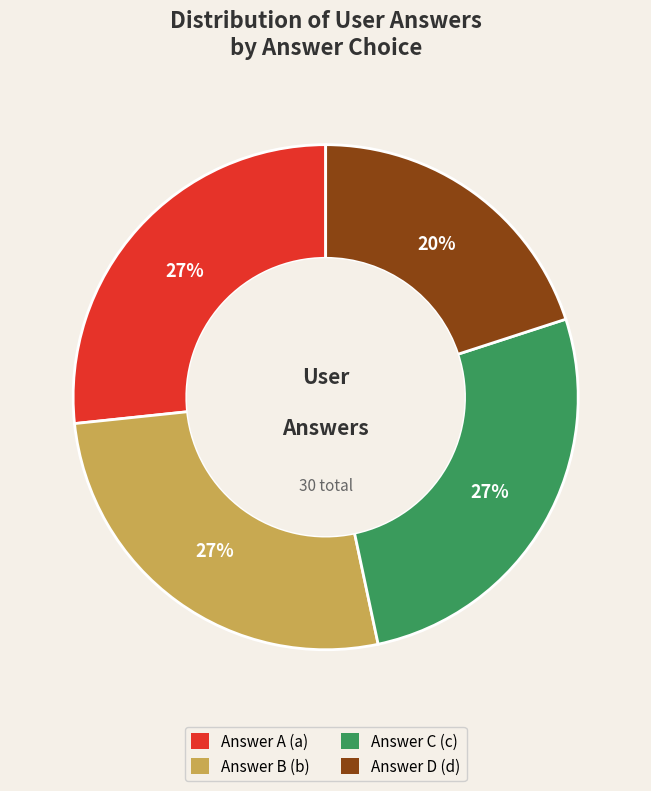

Does any single category account for the majority?

No